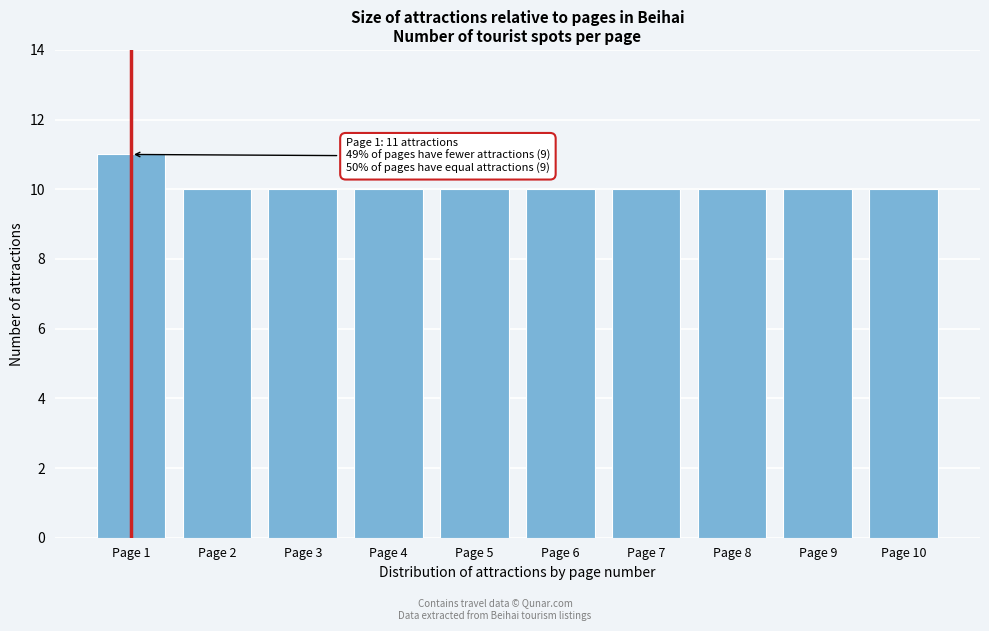

Reading right to left, extract all data points from this chart.

10	10	10	10	10	10	10	10	10	11